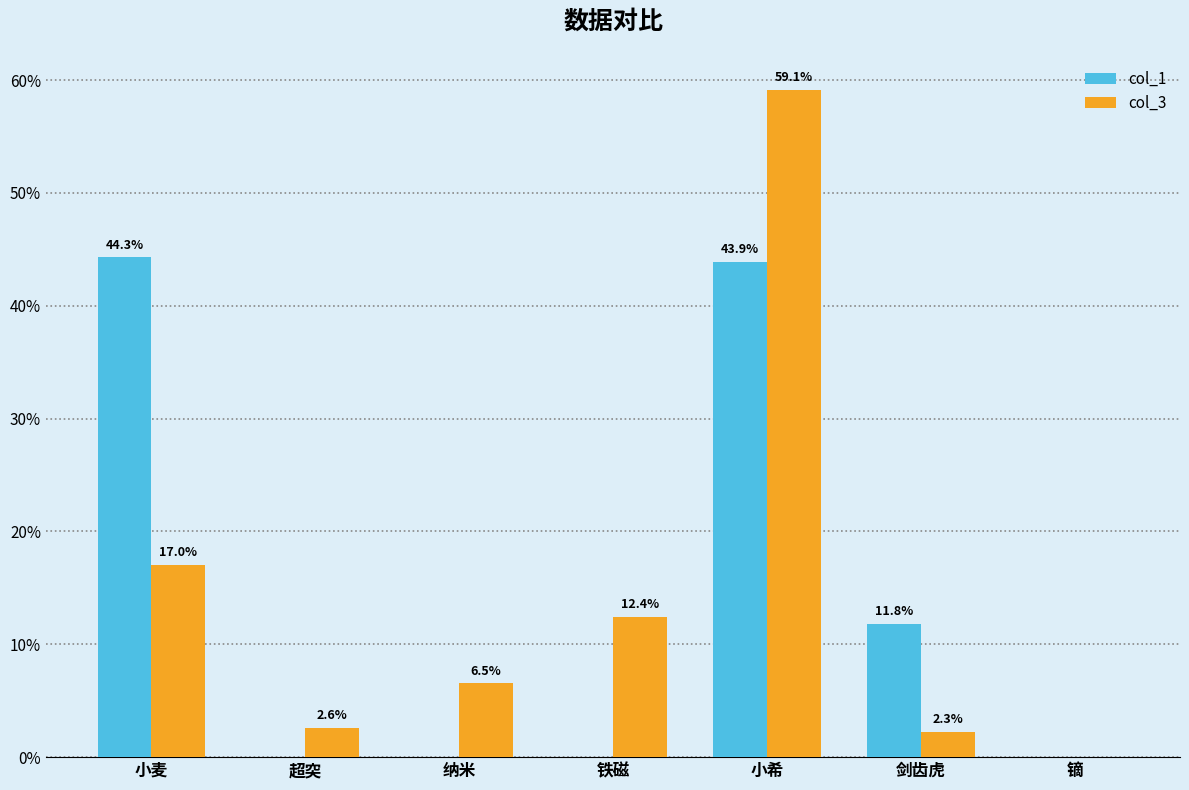

At which label does col_1 reach its peak?

小麦